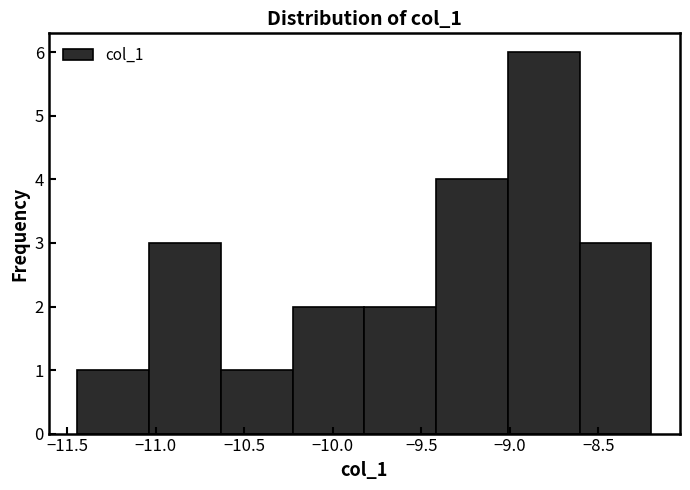

How tall is the bar that spans -9.00 to -8.60 on the x-axis? Neither the bar edges nor the heights are printed on the chart, so give them approximately, as read against the axes.

6